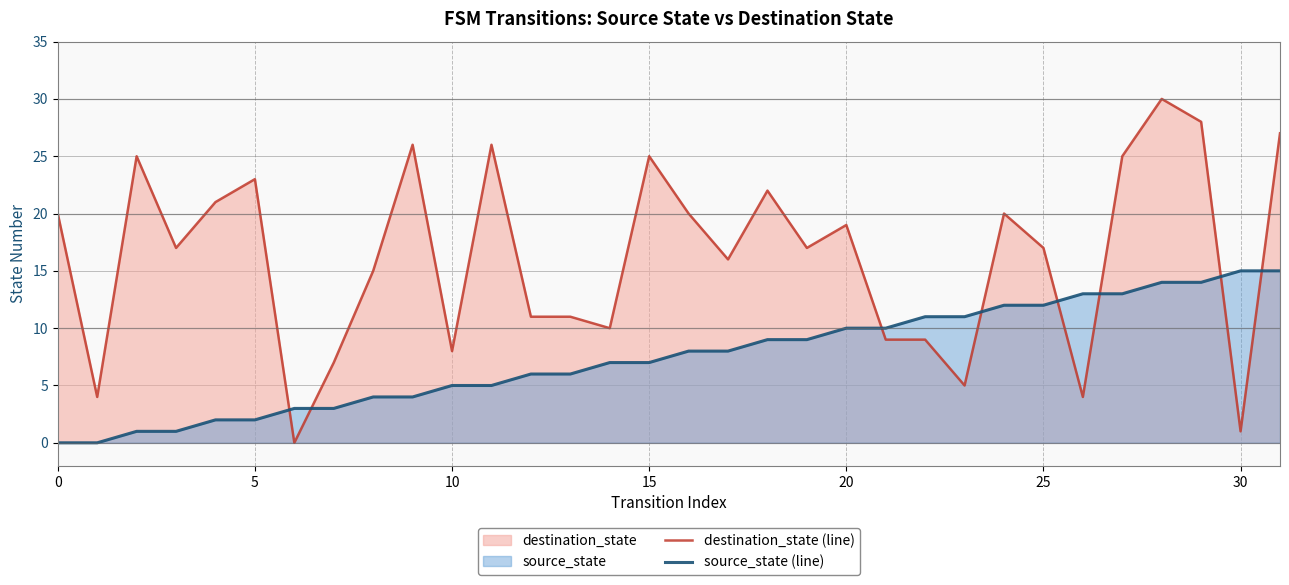

True or false: destination_state (line) and source_state (line) cross at least once.

True